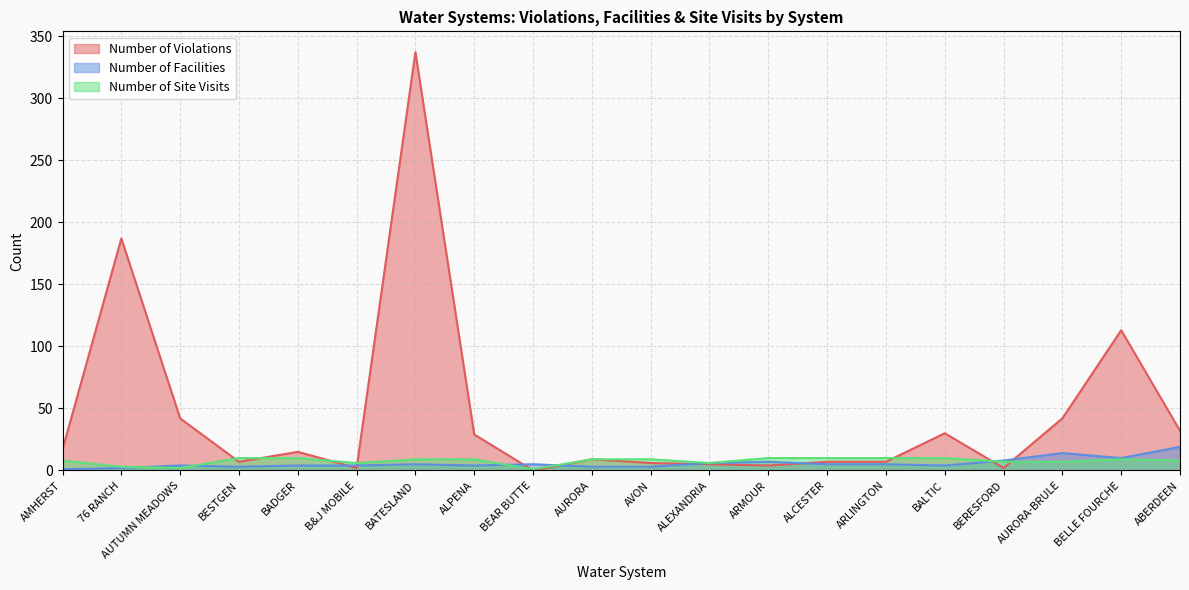

At AURORA, list the series in order from largest to smallest.

Number of Violations, Number of Site Visits, Number of Facilities